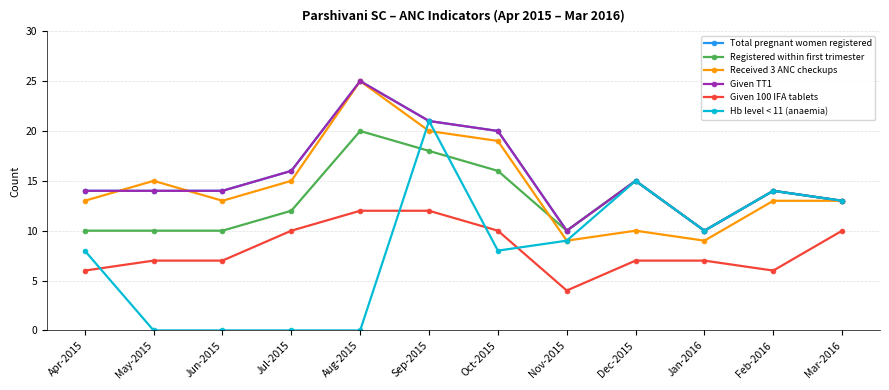

What value does the Received 3 ANC checkups series have at Nov-2015, to the nearest 10?

10